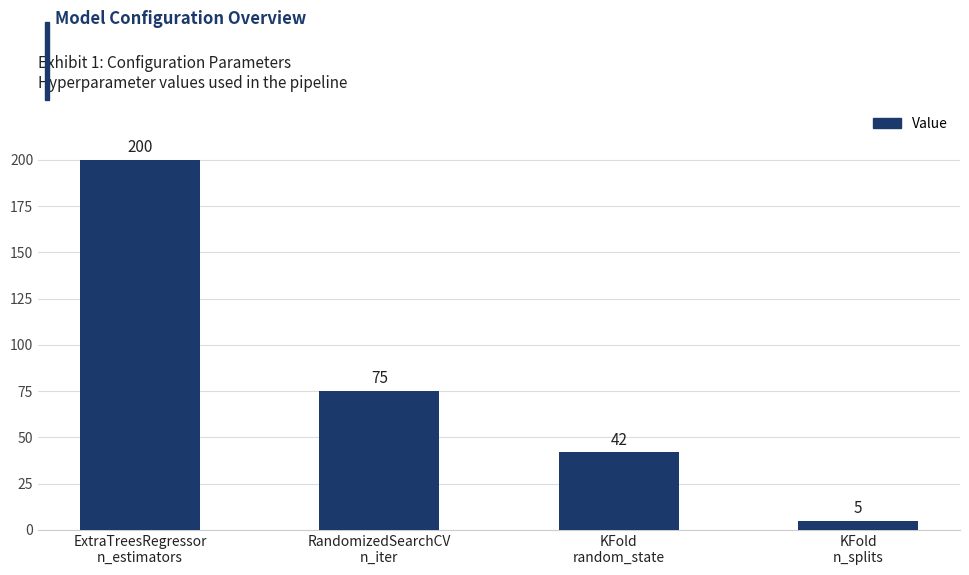

Reading left to right, extract all data points from this chart.

ExtraTreesRegressor
n_estimators=200	RandomizedSearchCV
n_iter=75	KFold
random_state=42	KFold
n_splits=5